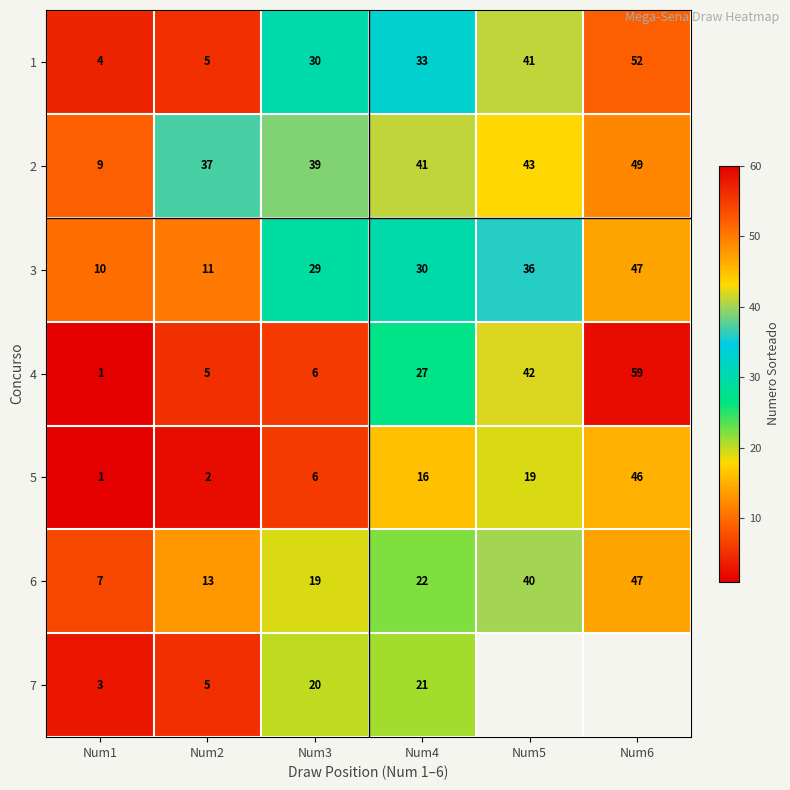

Rank the categories by 5 value from lowest to highest.

Num1, Num2, Num3, Num4, Num5, Num6